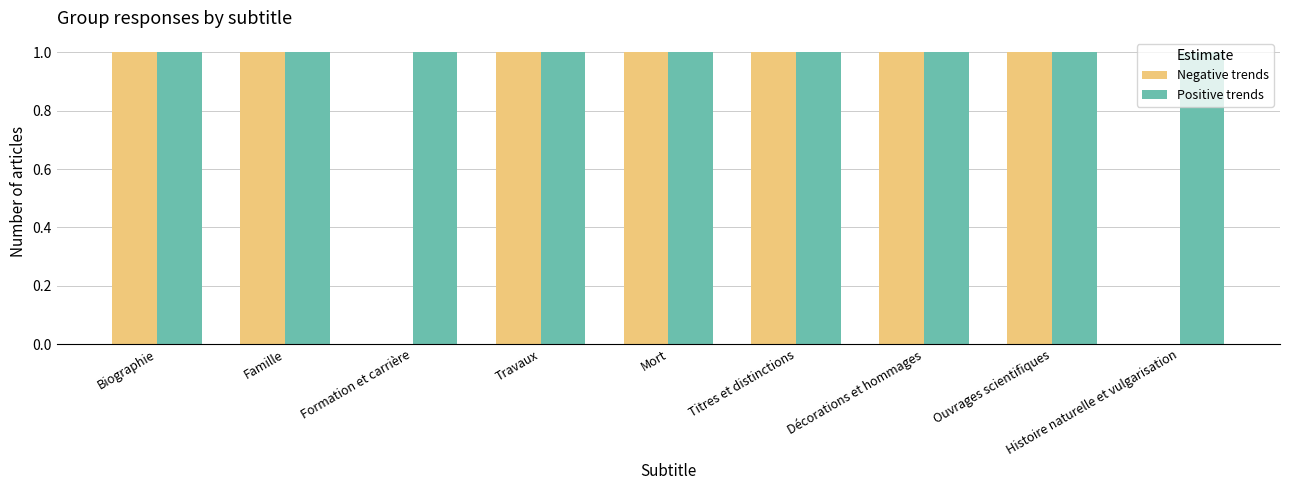

What are all the series names shown in the legend?

Negative trends, Positive trends